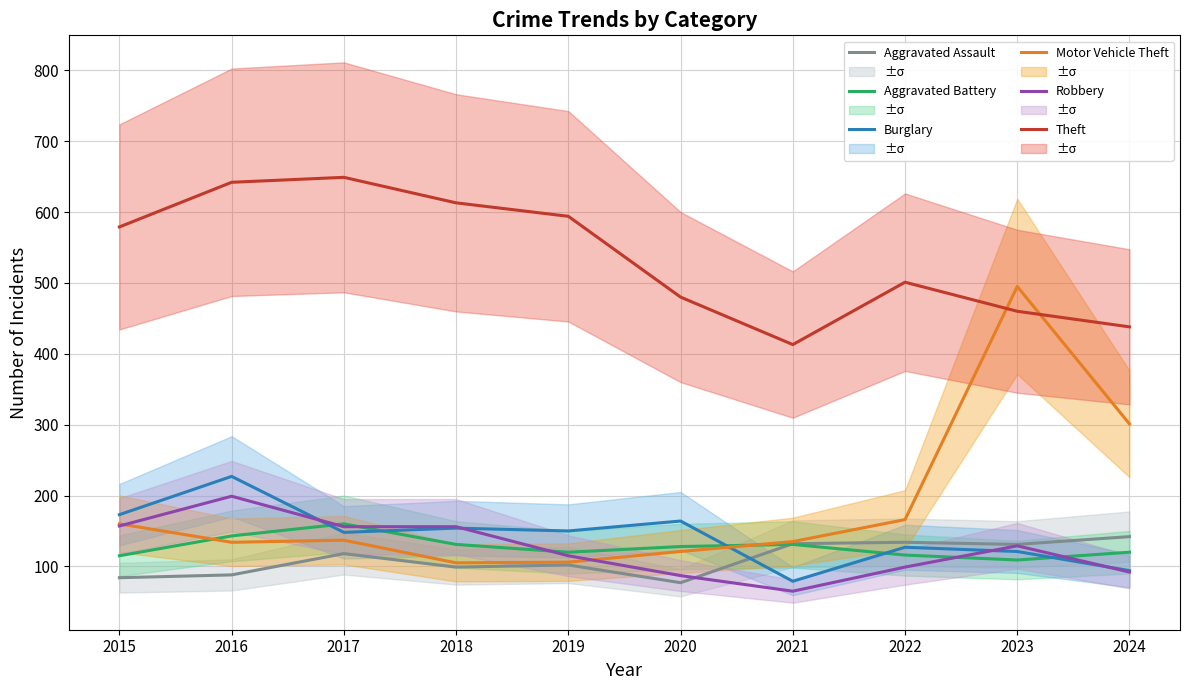

In Theft, how many points are lower than both neighbors (excluding endpoints)?

1